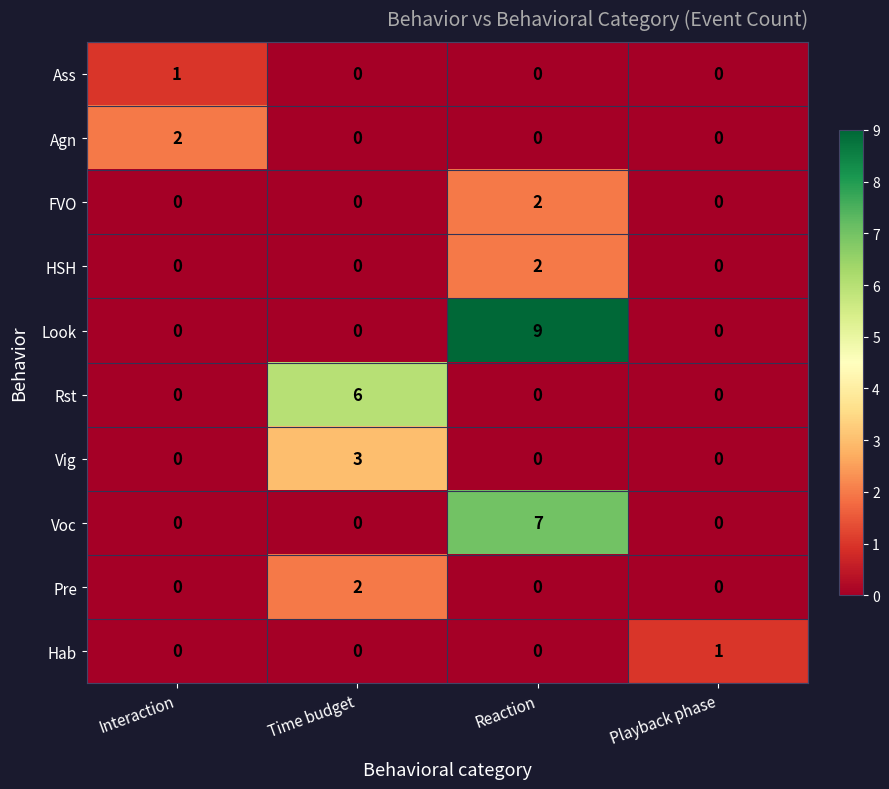

Count the Vig values in the range 0 to 3.

4